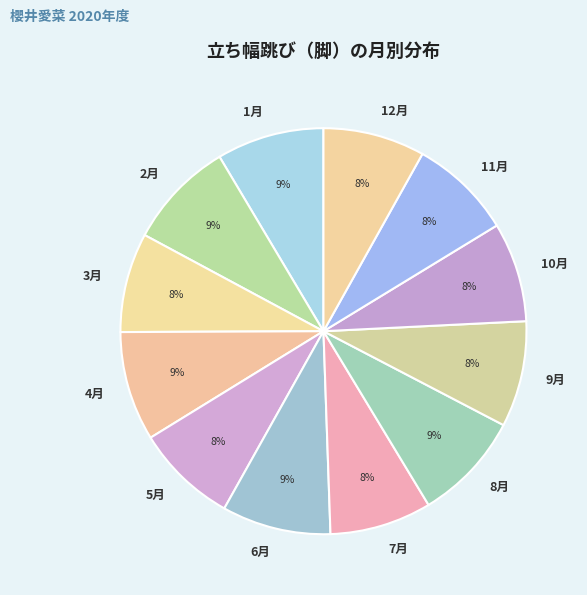

How many slices are in this pie chart?

12